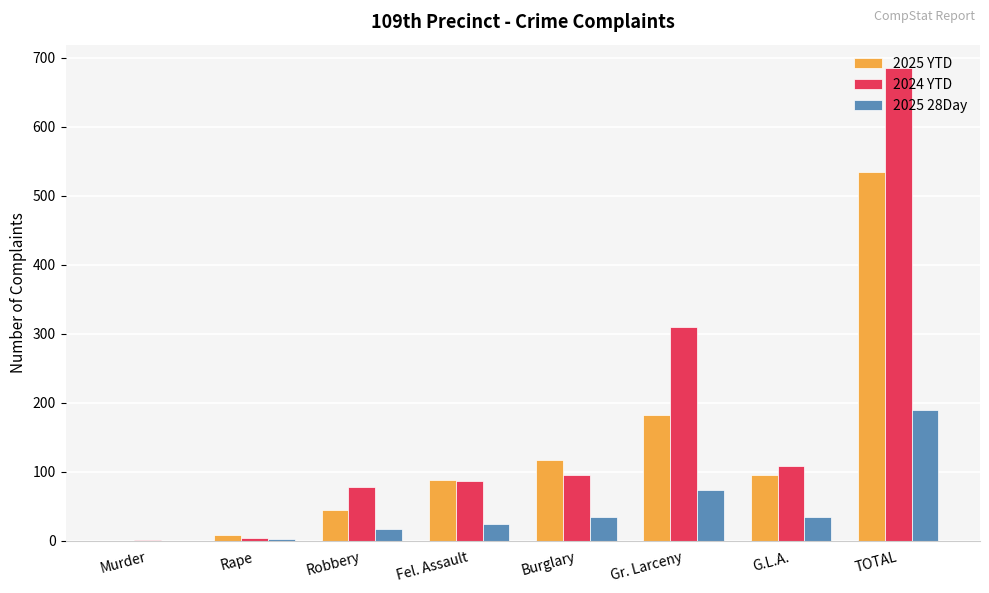

The 2025 YTD series shows 117 at Burglary. True or false?

True